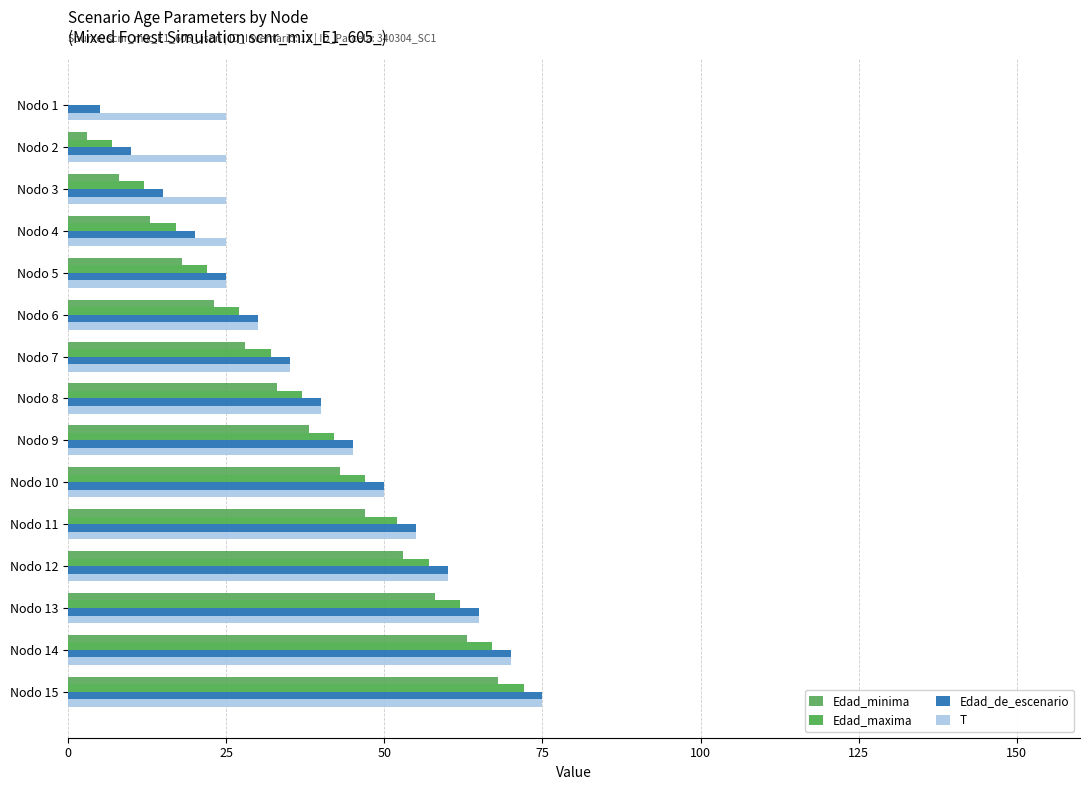

Reading right to left, extract all data points from this chart.

Edad_minima: 68	63	58	53	47	43	38	33	28	23	18	13	8	3	0
Edad_maxima: 72	67	62	57	52	47	42	37	32	27	22	17	12	7	0
Edad_de_escenario: 75	70	65	60	55	50	45	40	35	30	25	20	15	10	5
T: 75	70	65	60	55	50	45	40	35	30	25	25	25	25	25